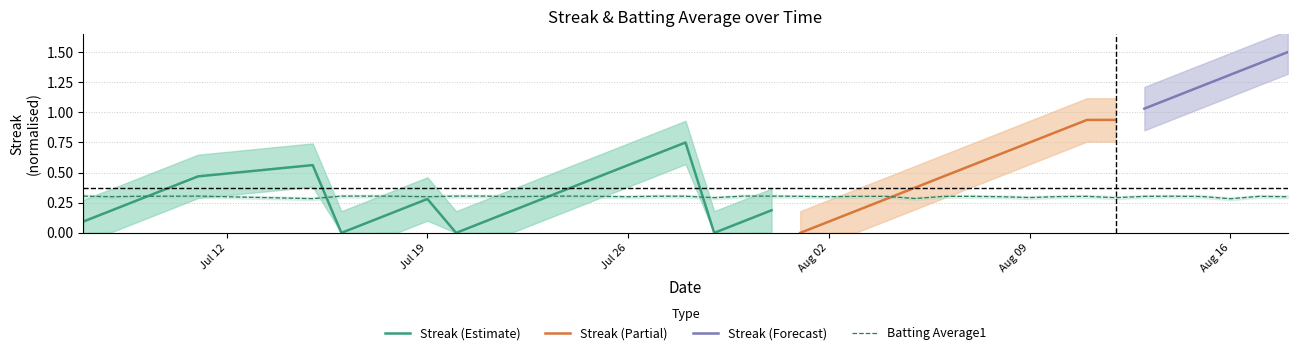

Is it true that Batting Average1 equals 0.3 at Aug 09?

True